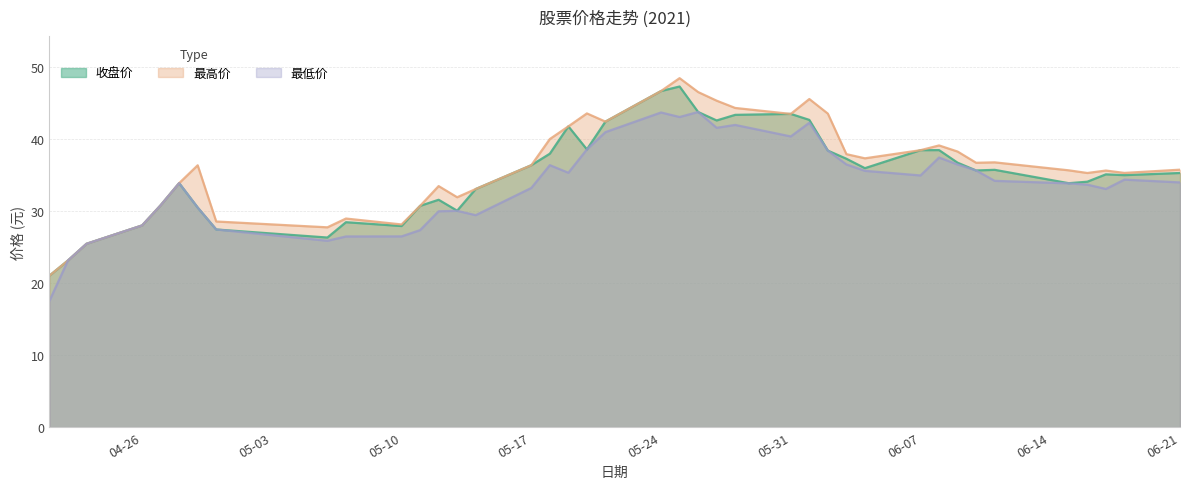

What is the smallest value displayed?

17.5